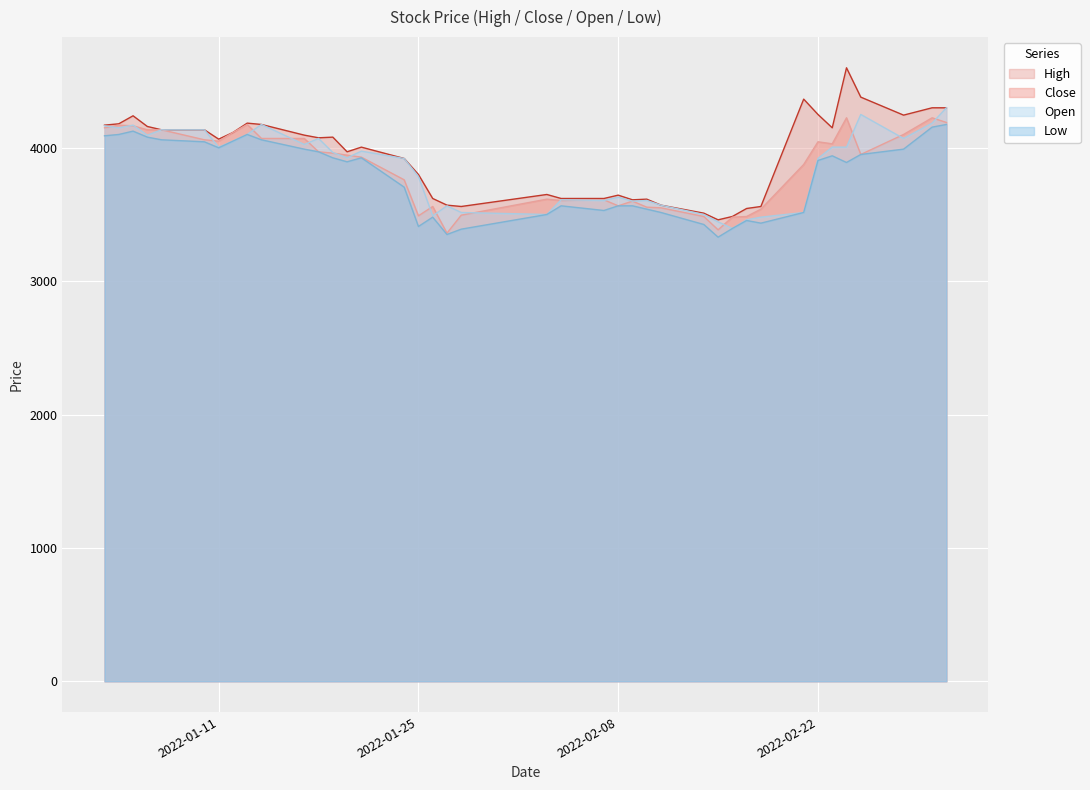

What position from the left is 2022-01-07?

5